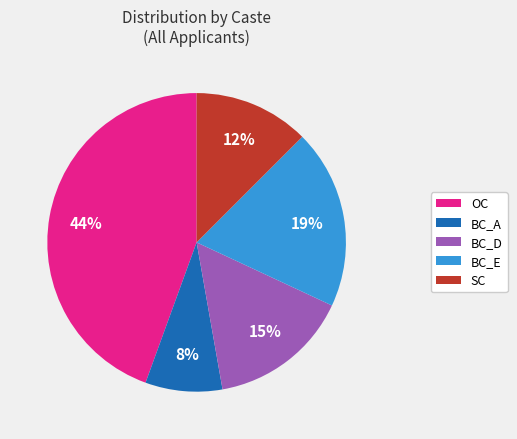

What percentage is the BC_E slice, to the nearest percent?

19%